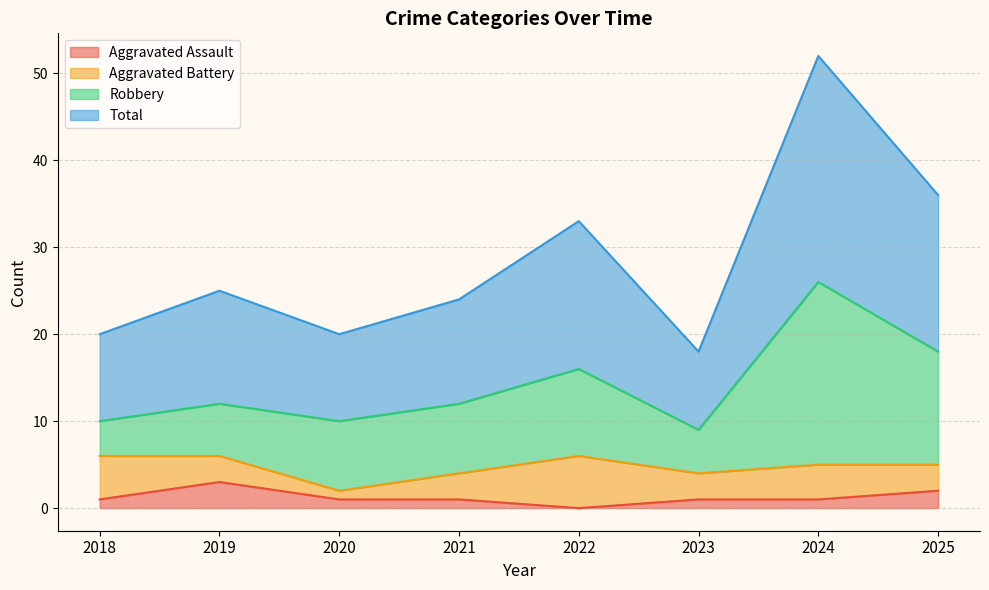

Where is the first local maximum for Aggravated Assault?

2019